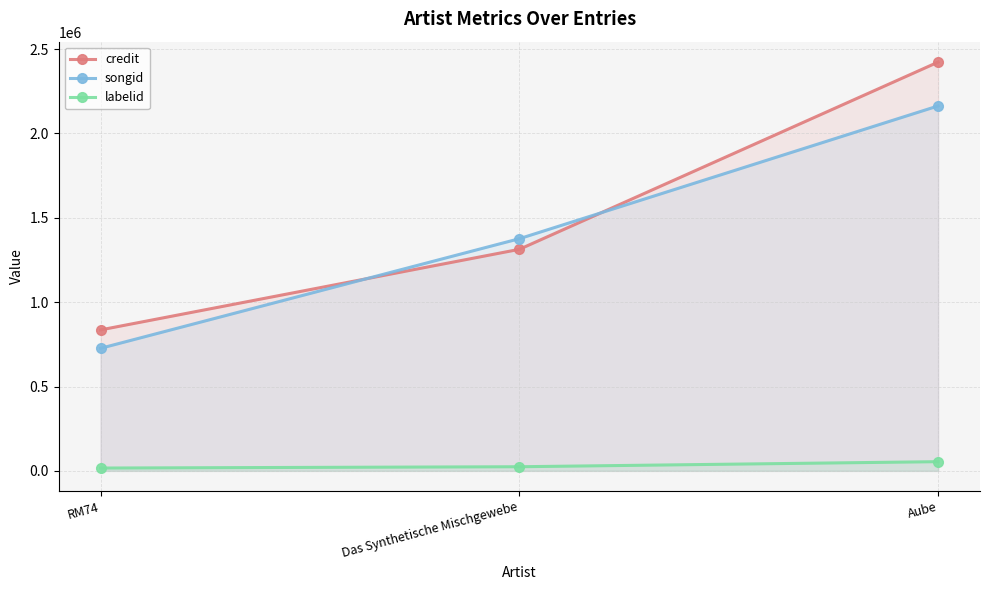

At how many categories does at least one series exceed 238493?

3